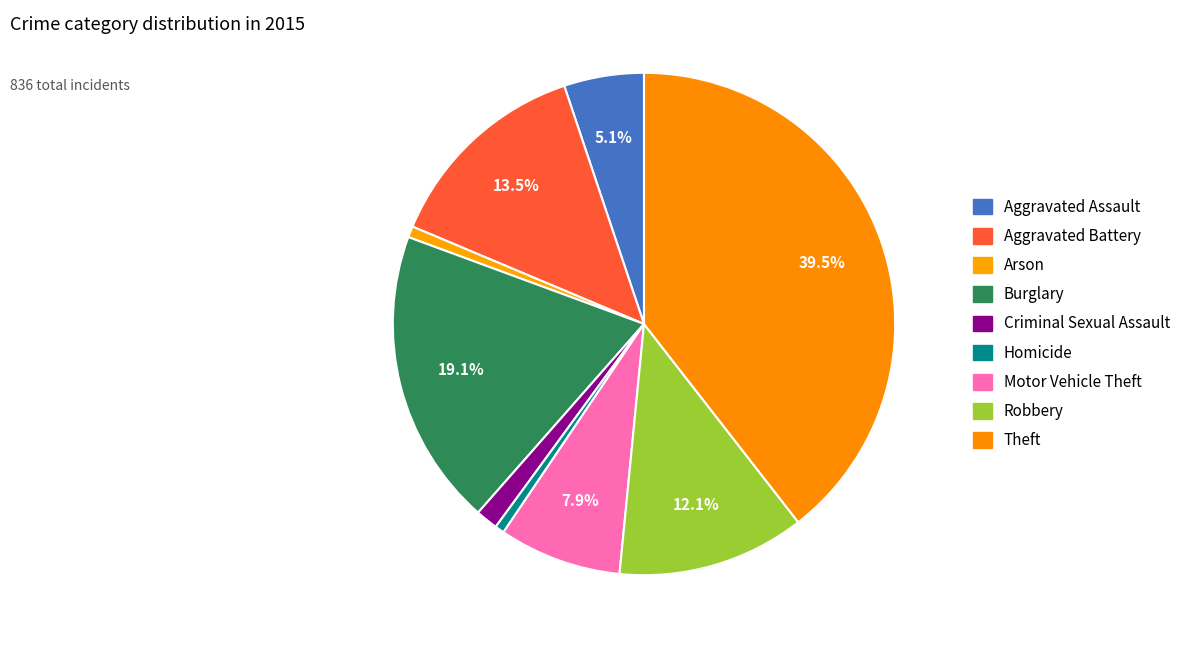

To the nearest percent, what is the difference between the Burglary and Aggravated Assault slice percentages?

14%